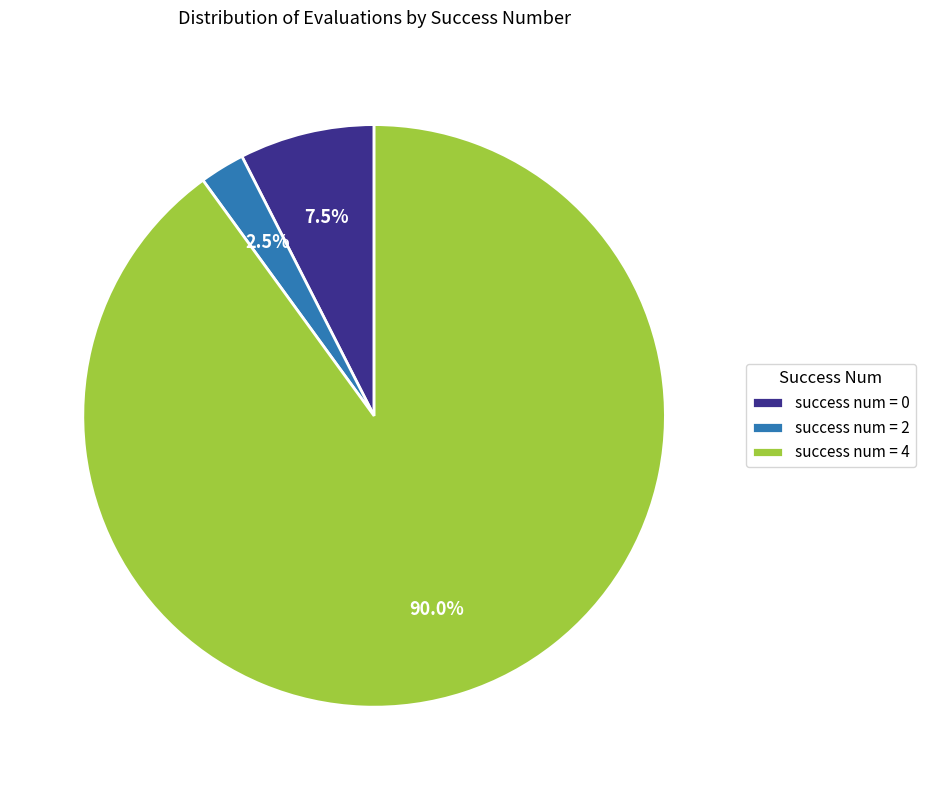

Combined, do success num = 0 and success num = 4 account for over 50%?

Yes